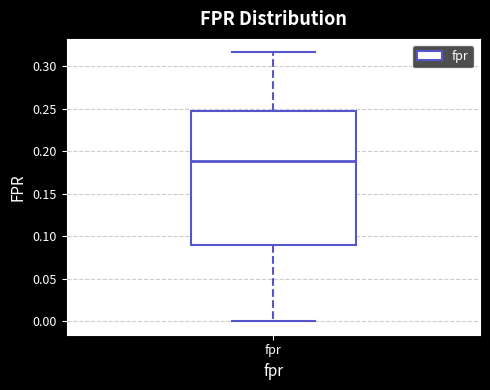

Transcribe this box plot: give where the median line is, the range the box spans, and where the two whiskers end, as read against the y-axis. The values are not printed on the chart, so give them approximately, as read against the axis.

median 0.190, box 0.090 to 0.245, whiskers 0.000 to 0.315